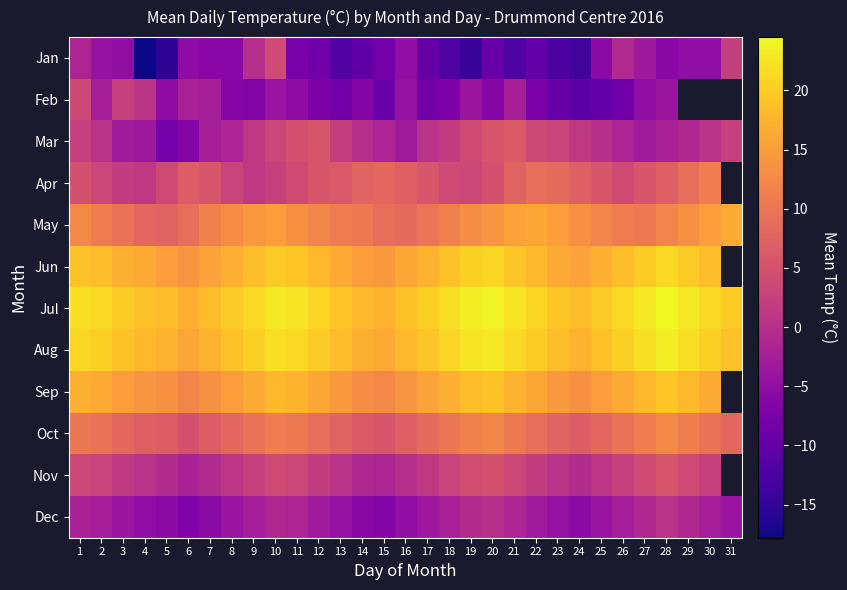

The value of Feb at 17 is -8.5. True or false?

True